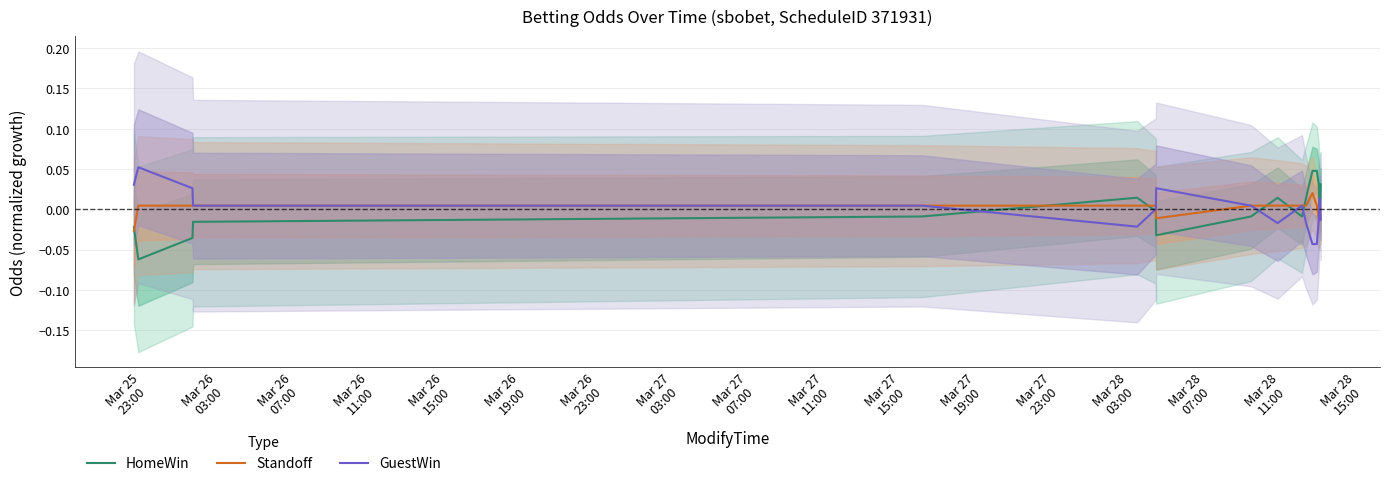

At how many categories does at least one series exceed 0?

17